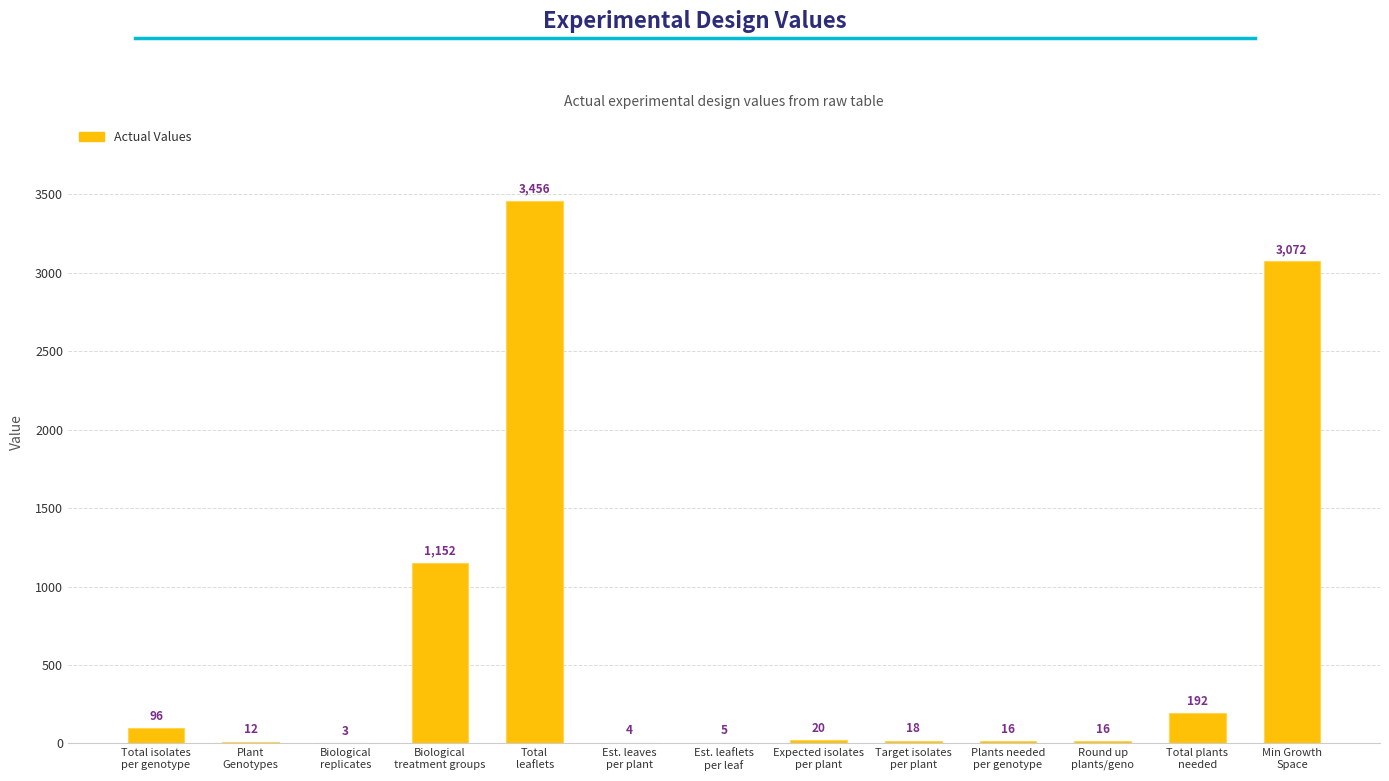

Where is the data nearest to the value 1729?

Biological
treatment groups